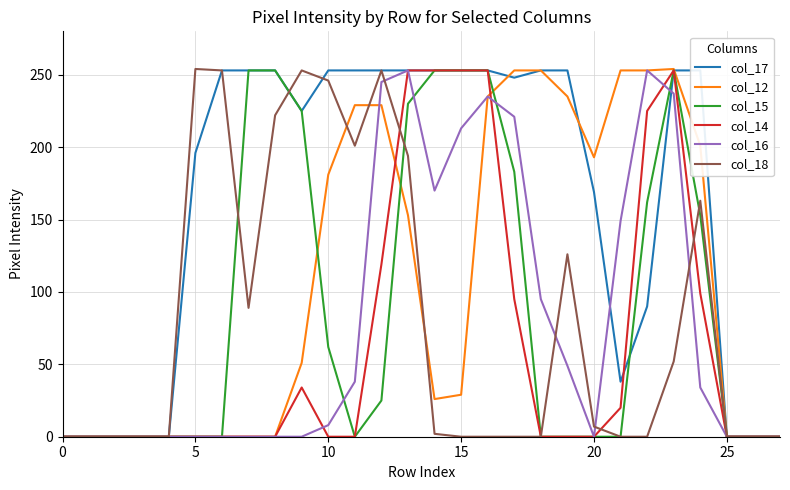

The value of col_16 at 26 is 0. True or false?

True